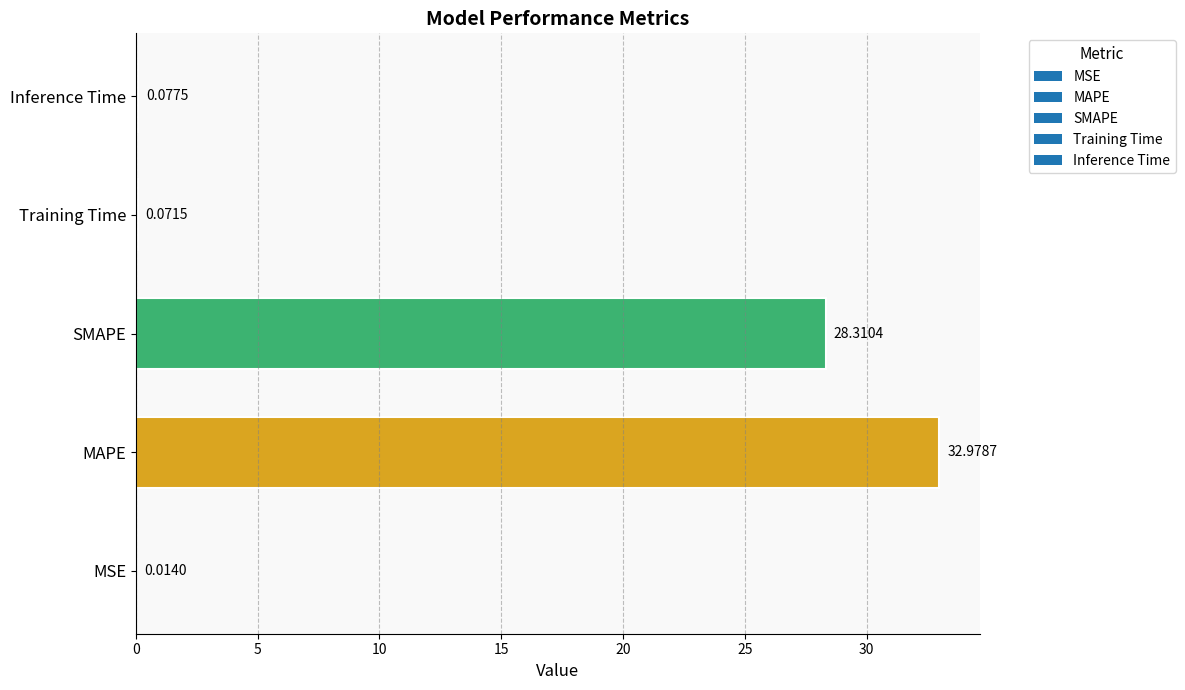

Which has a higher value, MSE or Training Time?

Training Time